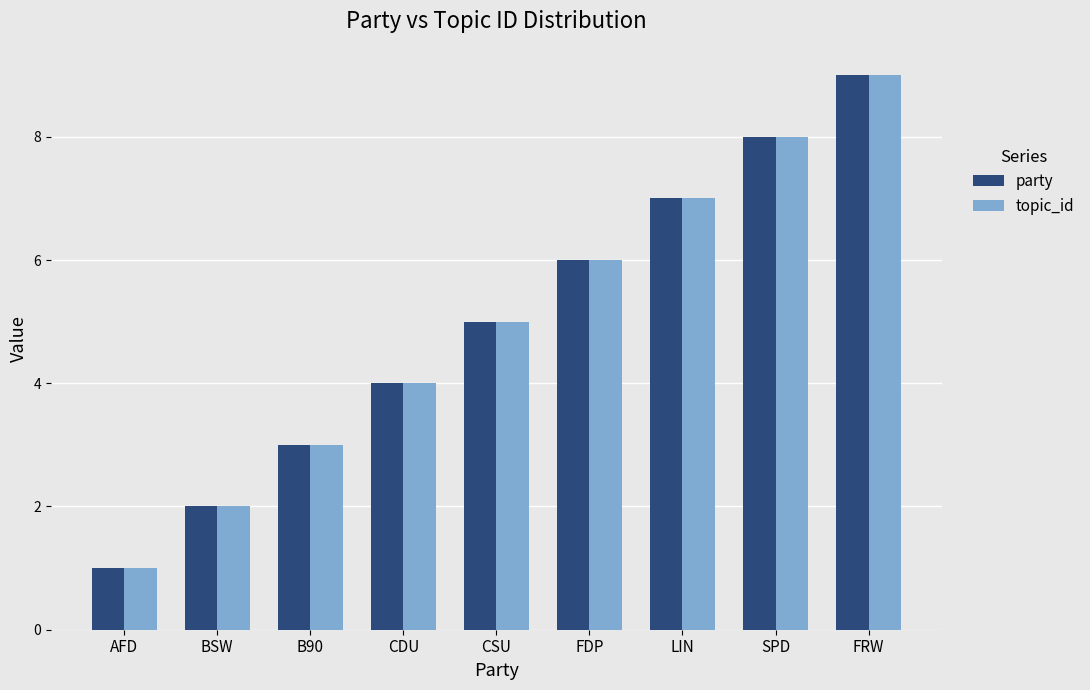

Rank the categories by party value from lowest to highest.

AFD, BSW, B90, CDU, CSU, FDP, LIN, SPD, FRW